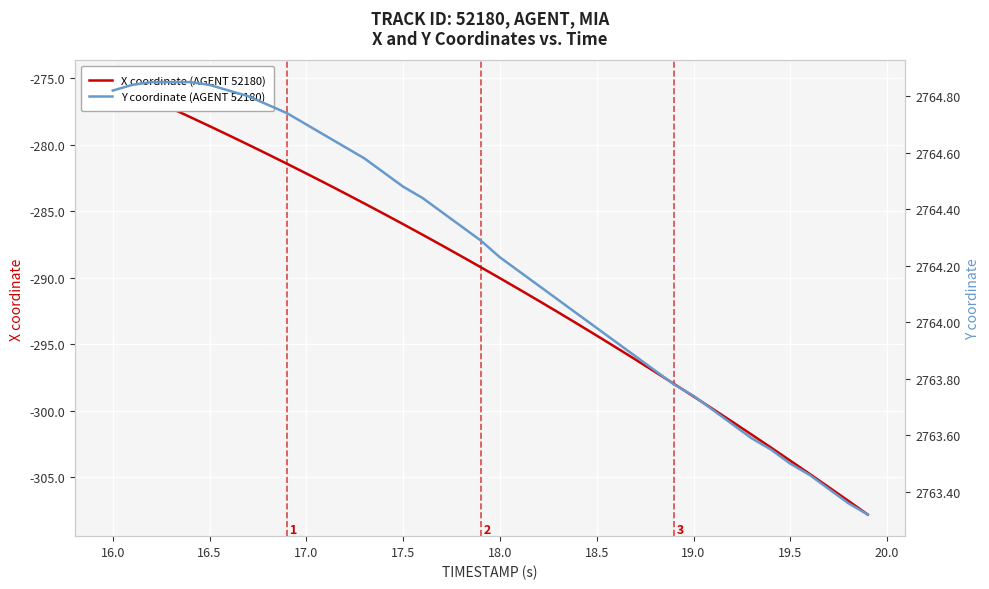

What is the greatest value displayed?

2764.8